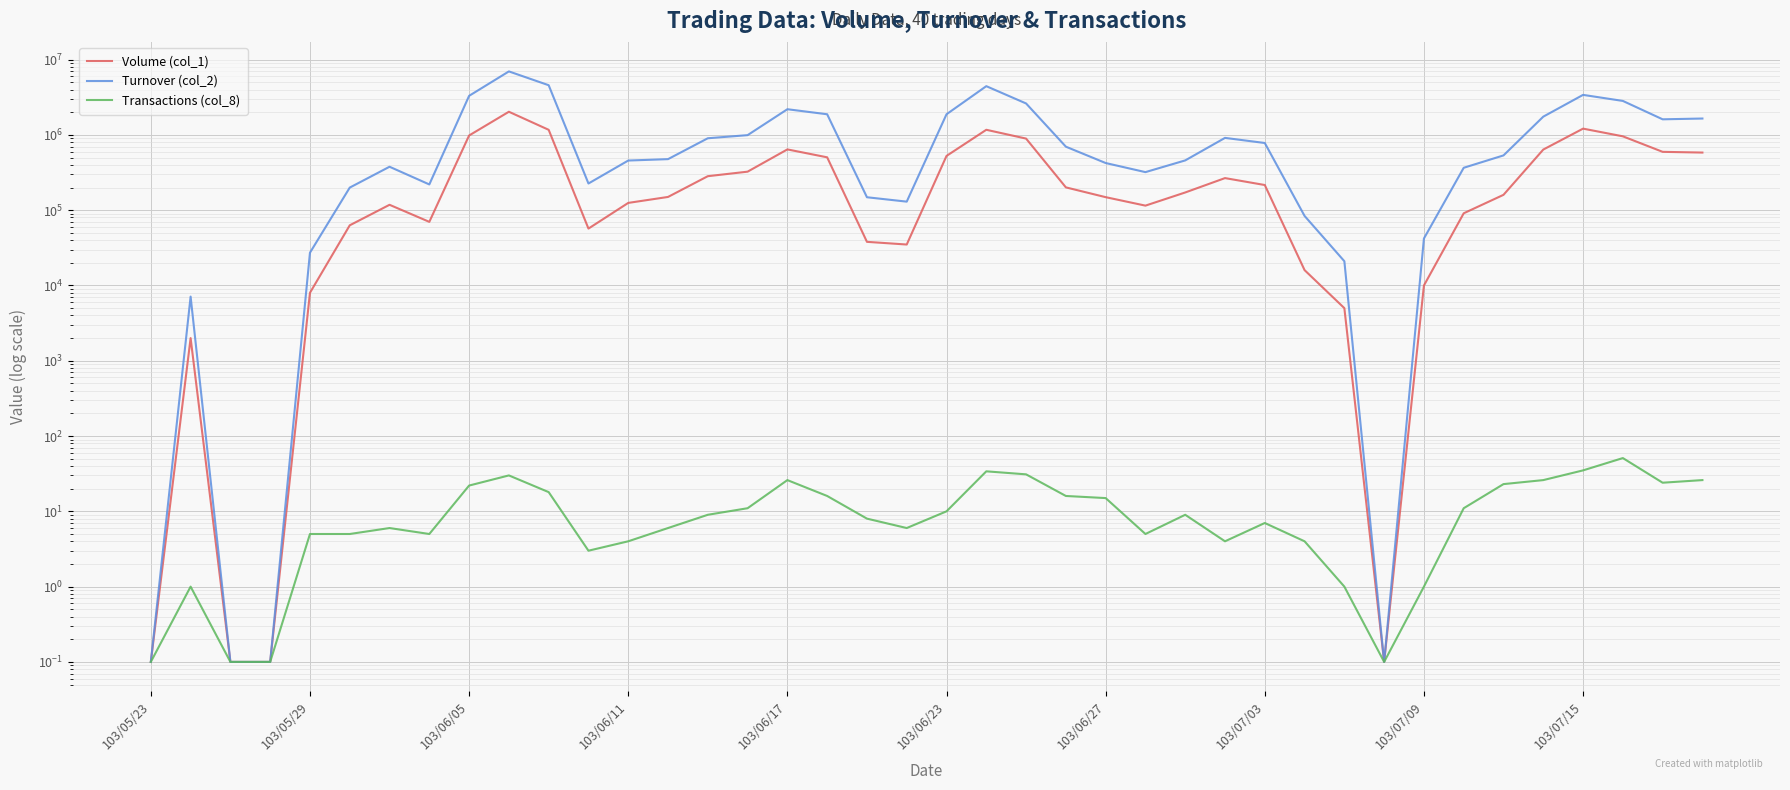

What are all the series names shown in the legend?

Volume (col_1), Turnover (col_2), Transactions (col_8)